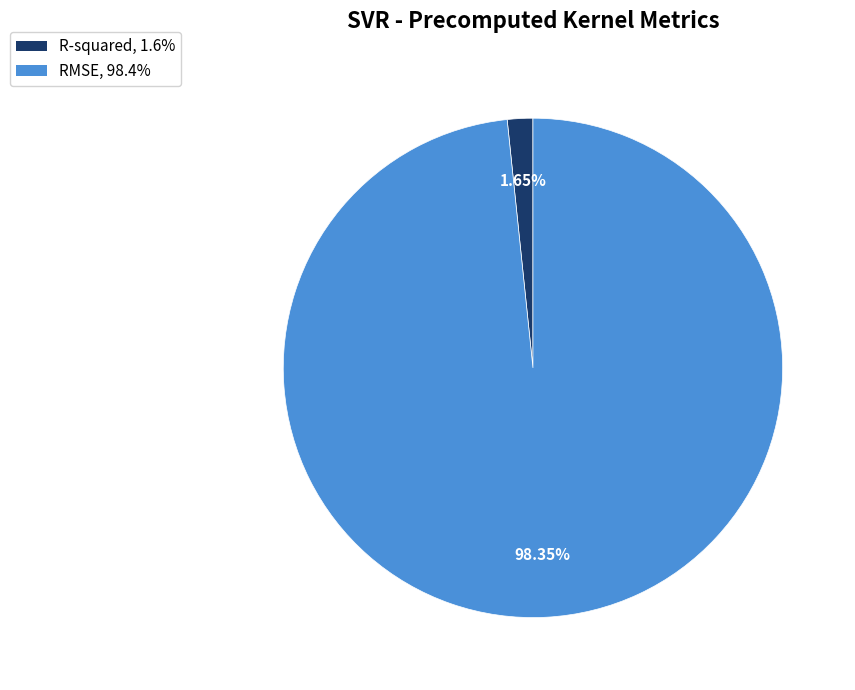

Is the sum of R-squared and RMSE greater than half?

Yes